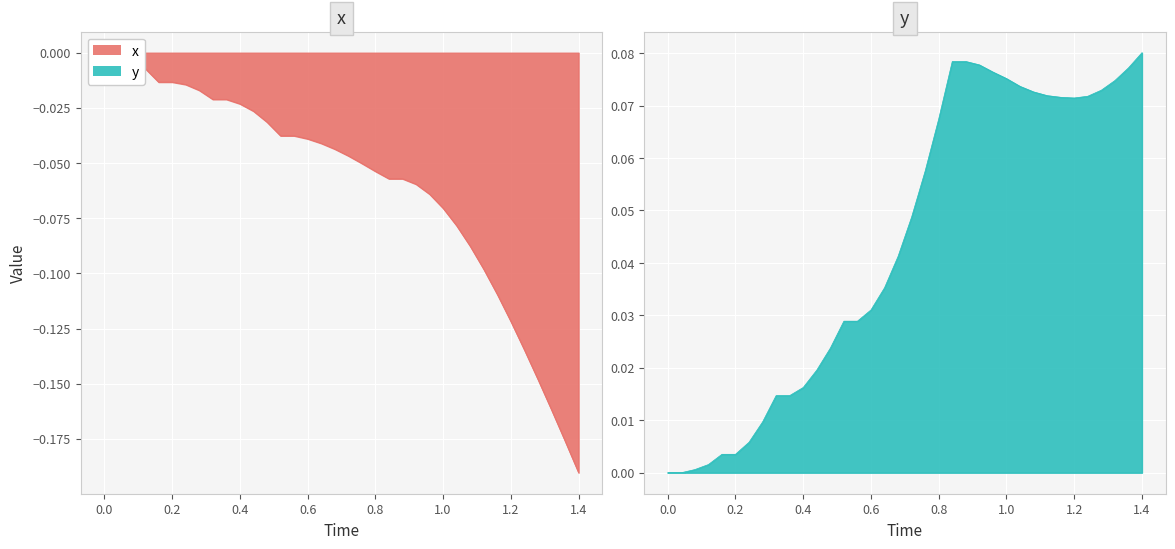

Reading left to right, what are all the values shown in this chart?

x: 0.0	0.0	-0.0	-0.0	-0.0	-0.0	-0.0	-0.0	-0.0	-0.0	-0.0	-0.0	-0.0	-0.0	-0.0	-0.0	-0.0	-0.0	-0.0	-0.1	-0.1	-0.1	-0.1	-0.1	-0.1	-0.1	-0.1	-0.1	-0.1	-0.1	-0.1	-0.1	-0.1	-0.2	-0.2	-0.2
y: 0.0	0.0	0.0	0.0	0.0	0.0	0.0	0.0	0.0	0.0	0.0	0.0	0.0	0.0	0.0	0.0	0.0	0.0	0.0	0.1	0.1	0.1	0.1	0.1	0.1	0.1	0.1	0.1	0.1	0.1	0.1	0.1	0.1	0.1	0.1	0.1